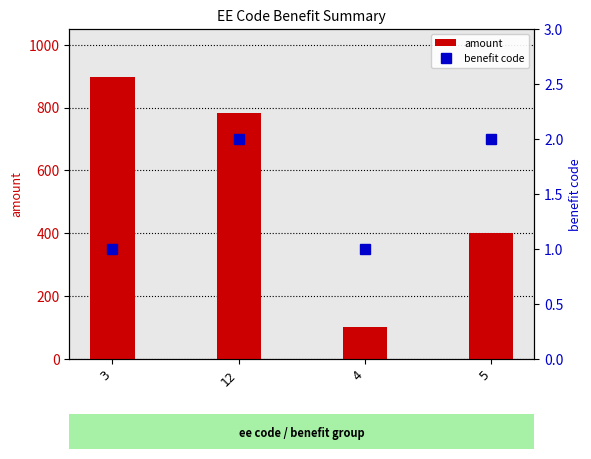

Count the benefit code values in the range 1 to 2.

4